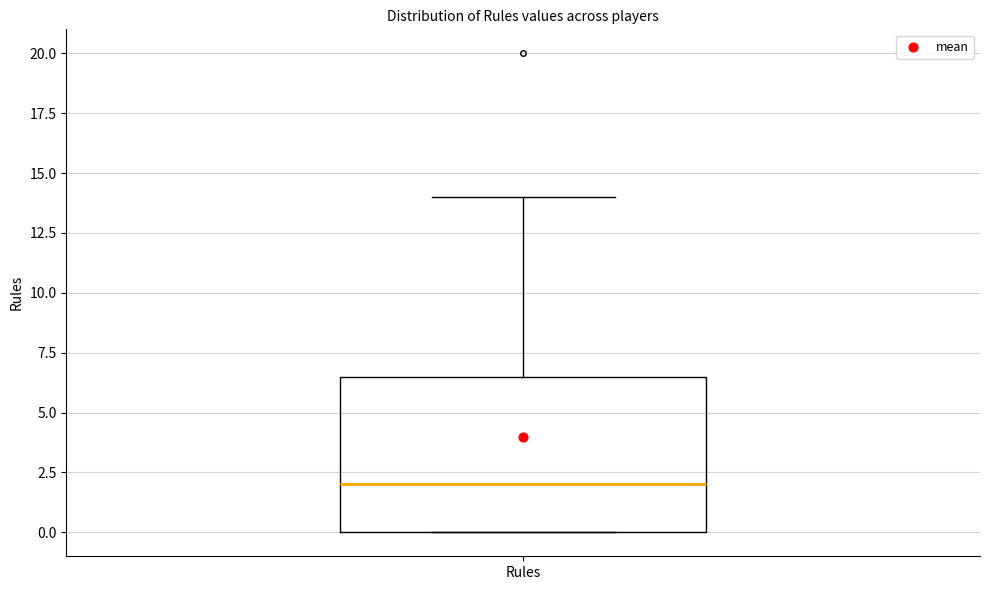

Where is the upper edge of the box for Rules on the y-axis? The values are not printed on the chart, so give them approximately, as read against the axis.

6.5